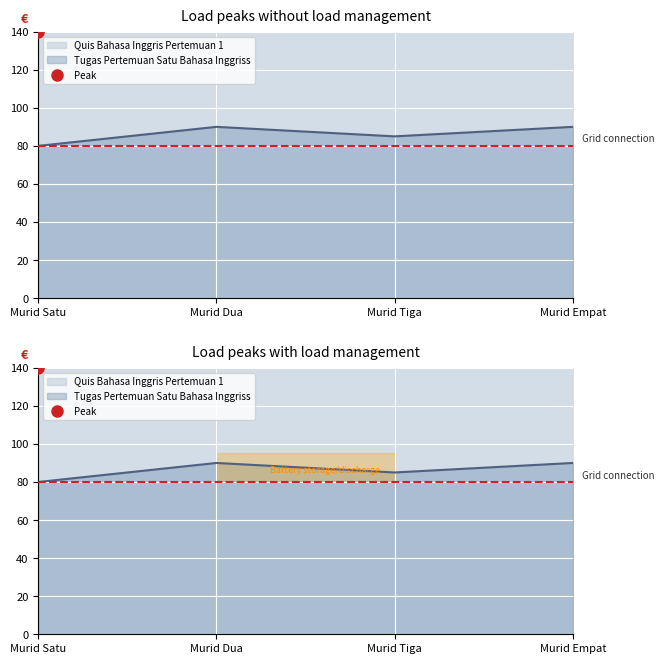

What is the label of the 2nd point from the left?

Murid Dua